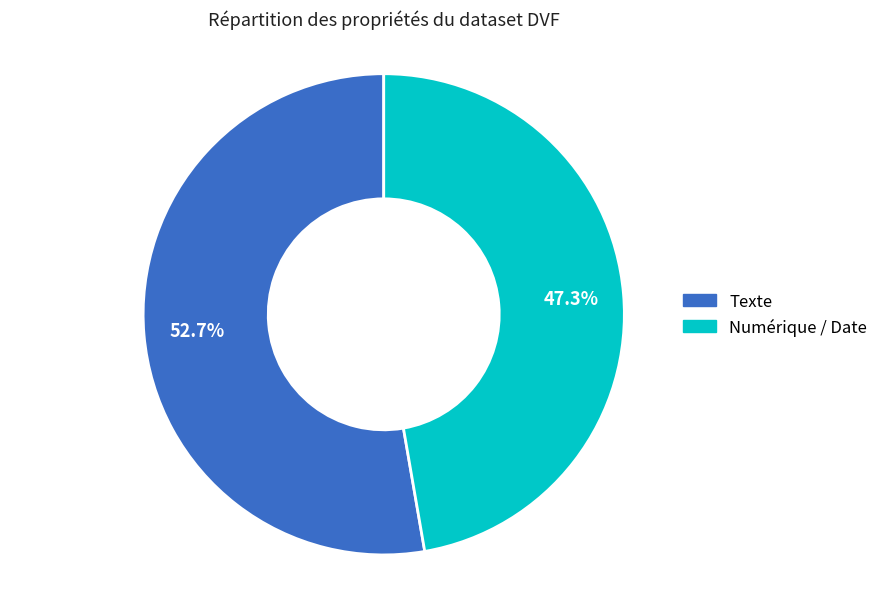

Is there any slice that represents more than half of the pie?

Yes